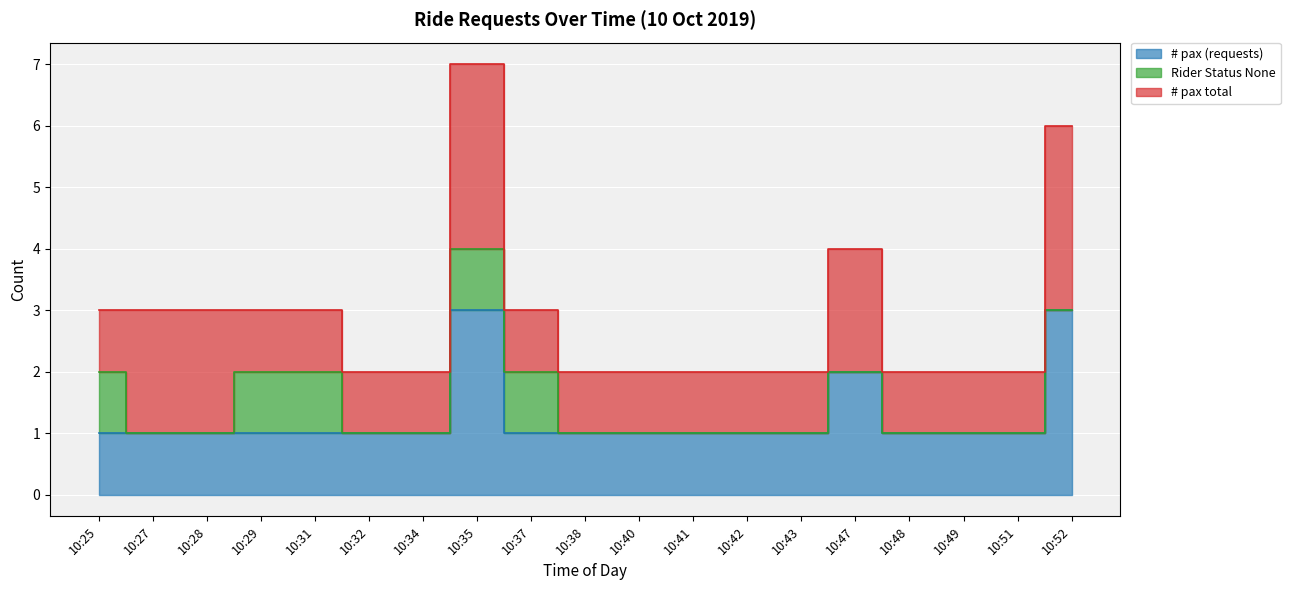

How many data points in Rider Status None are above 0?

5